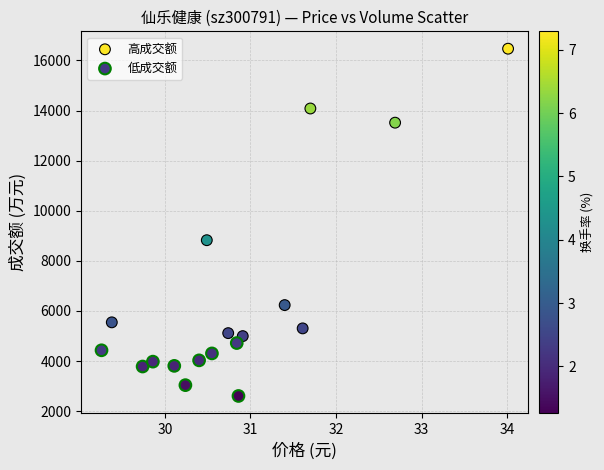

What are all the series names shown in the legend?

高成交额, 低成交额